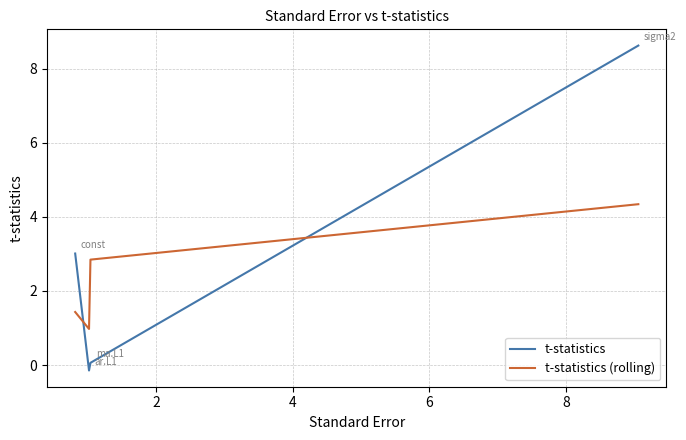

What is the average value of the t-statistics series?

2.9